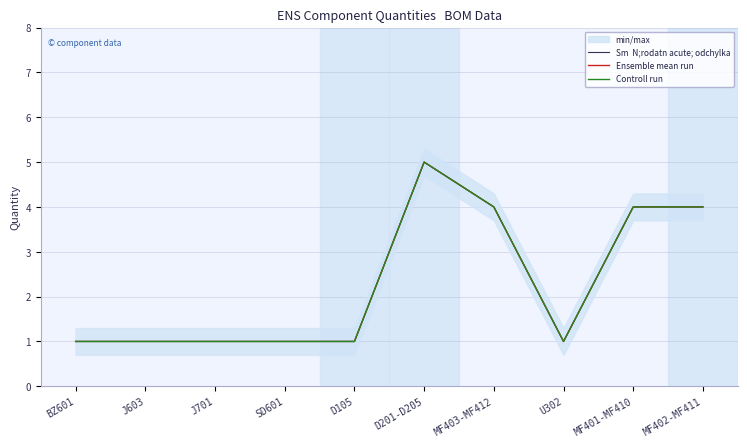

True or false: Controll run has a value of 2 at BZ601.

False